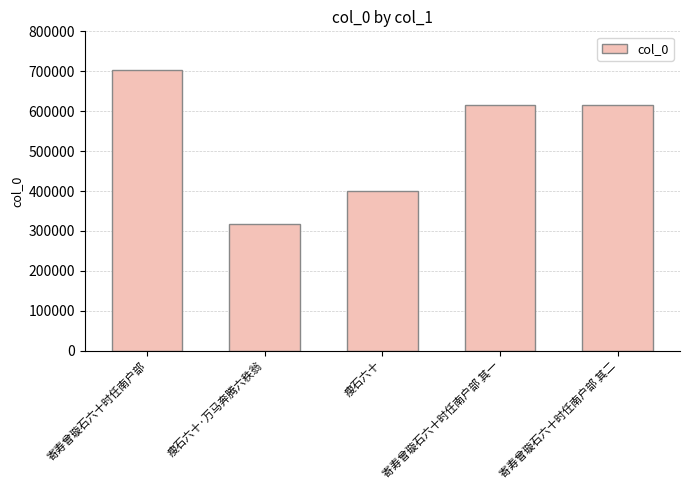

At which label does the data first exceed 614938?

寄寿曾璇石六十时任南户部